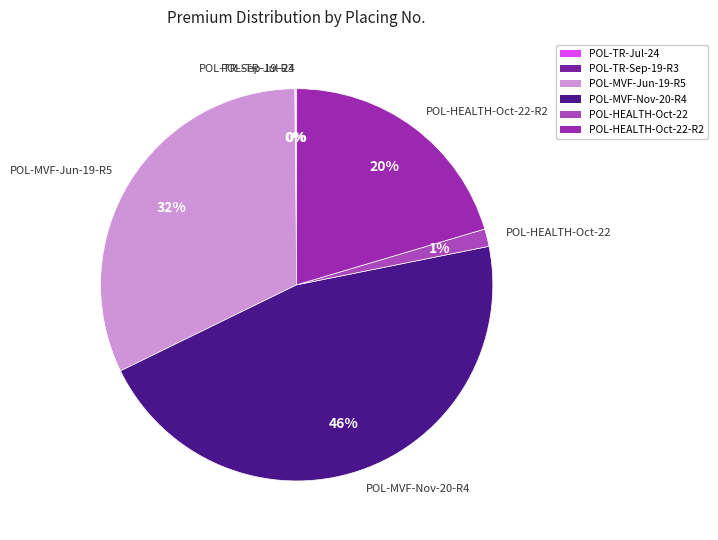

To the nearest percent, what is the average slice percentage?

17%